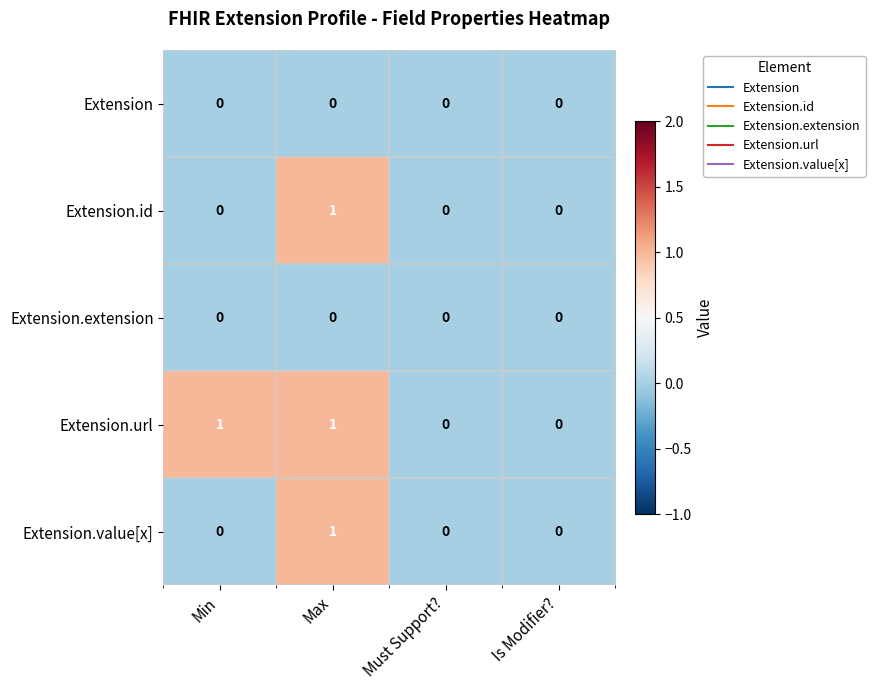

Is it true that Extension.extension equals 0 at Must Support??

True